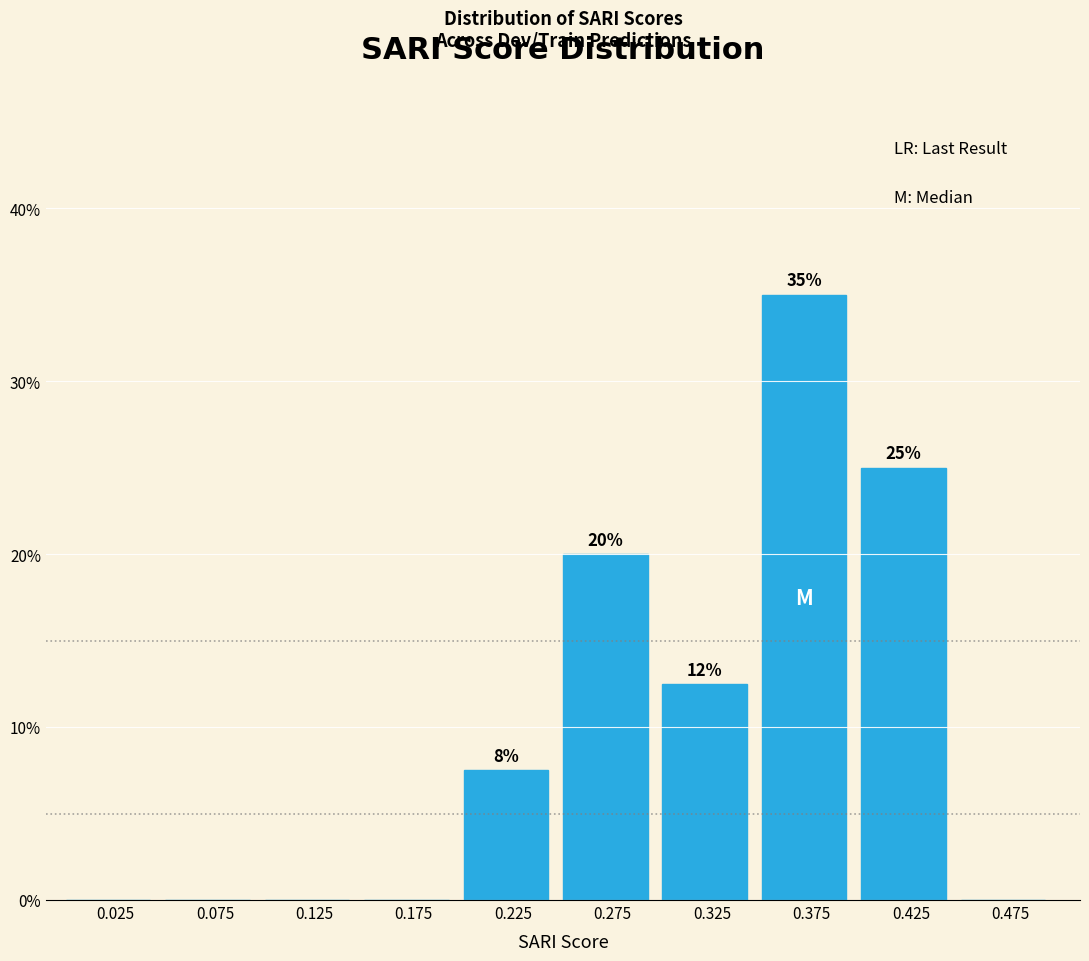

Which range on the x-axis has the tallest bar?

0.35 to 0.40